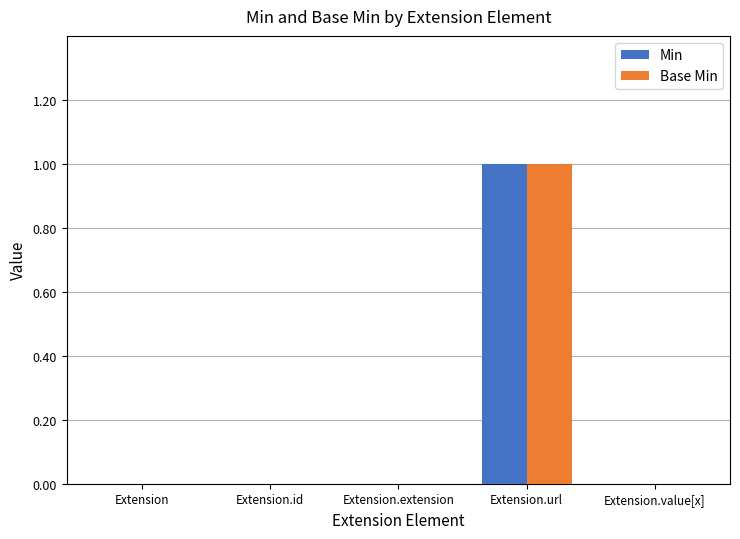

Count the number of categories in the chart.

5